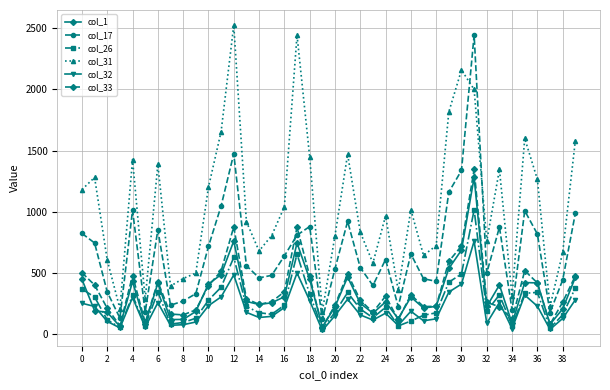

True or false: col_31 has more than 2 points higher than both neighbors.

True